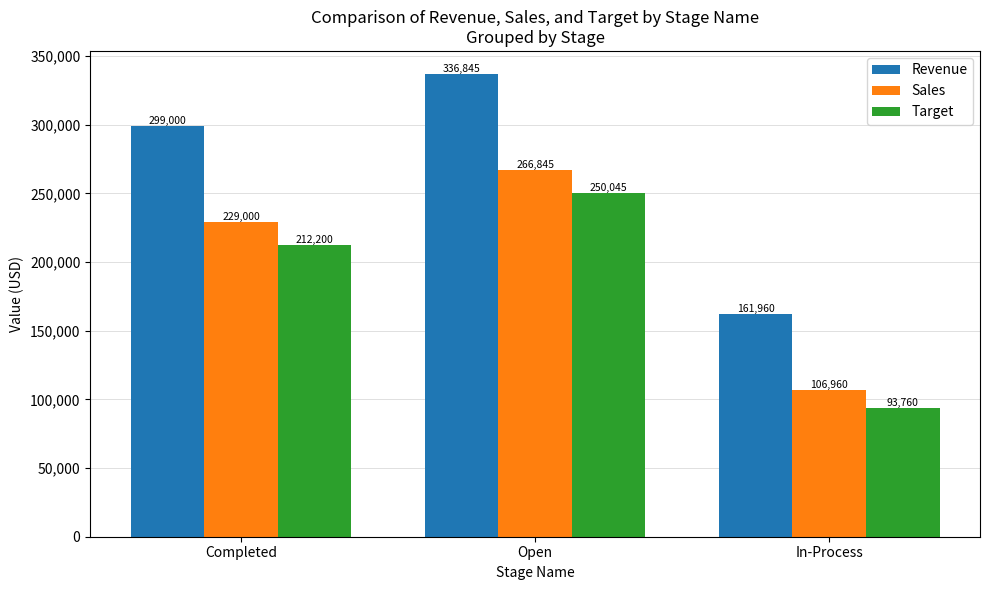

At which label is Revenue closest to 249402?

Completed